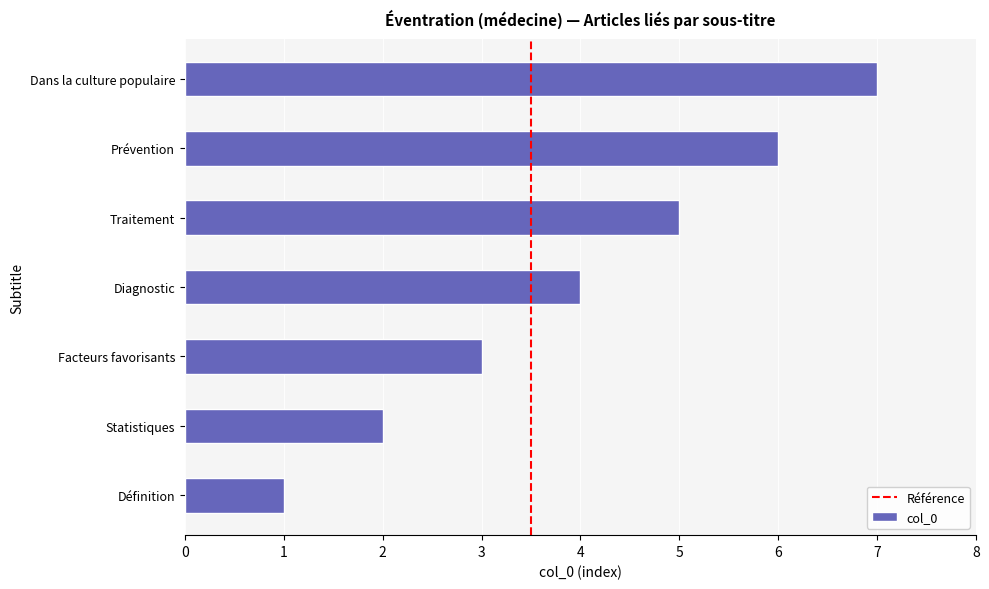

What is the difference between the maximum and minimum values?

6